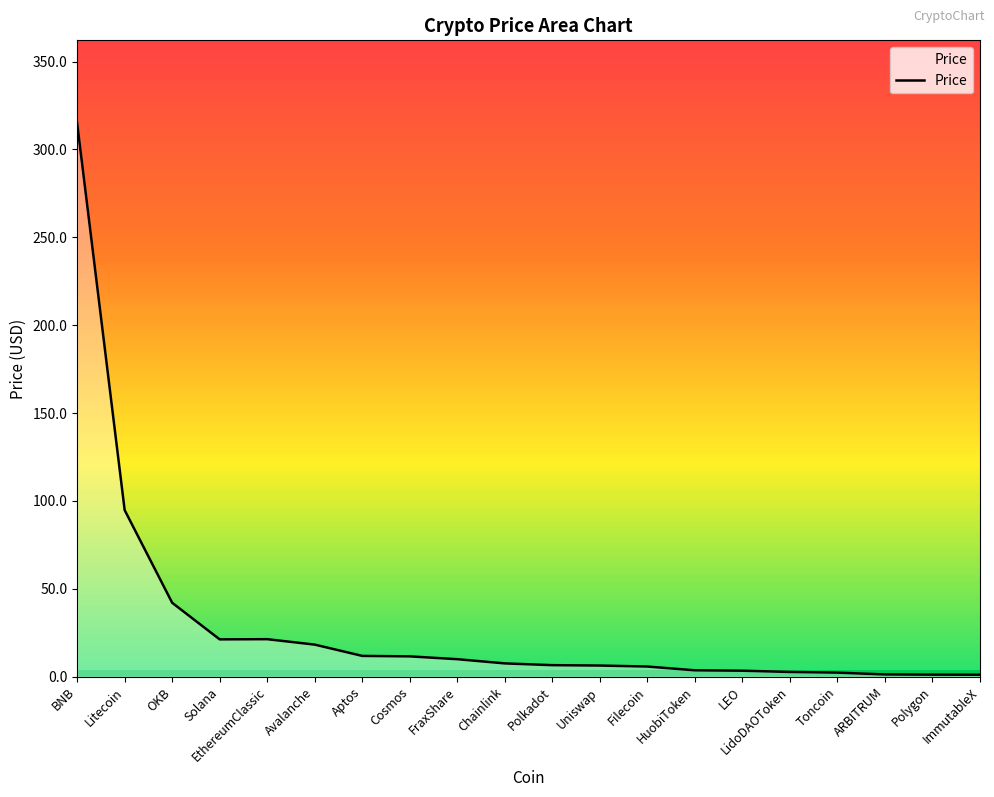

How many series are shown in this chart?

1